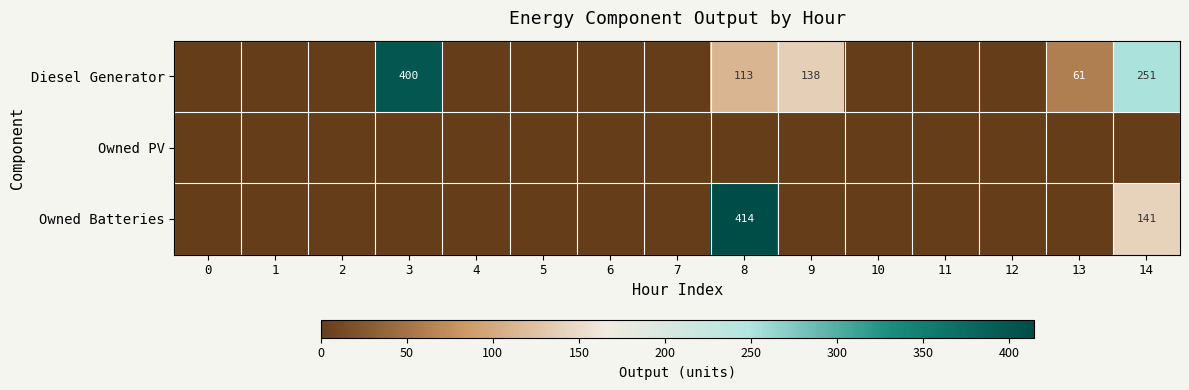

The value of Diesel Generator at 13 is 89. True or false?

False